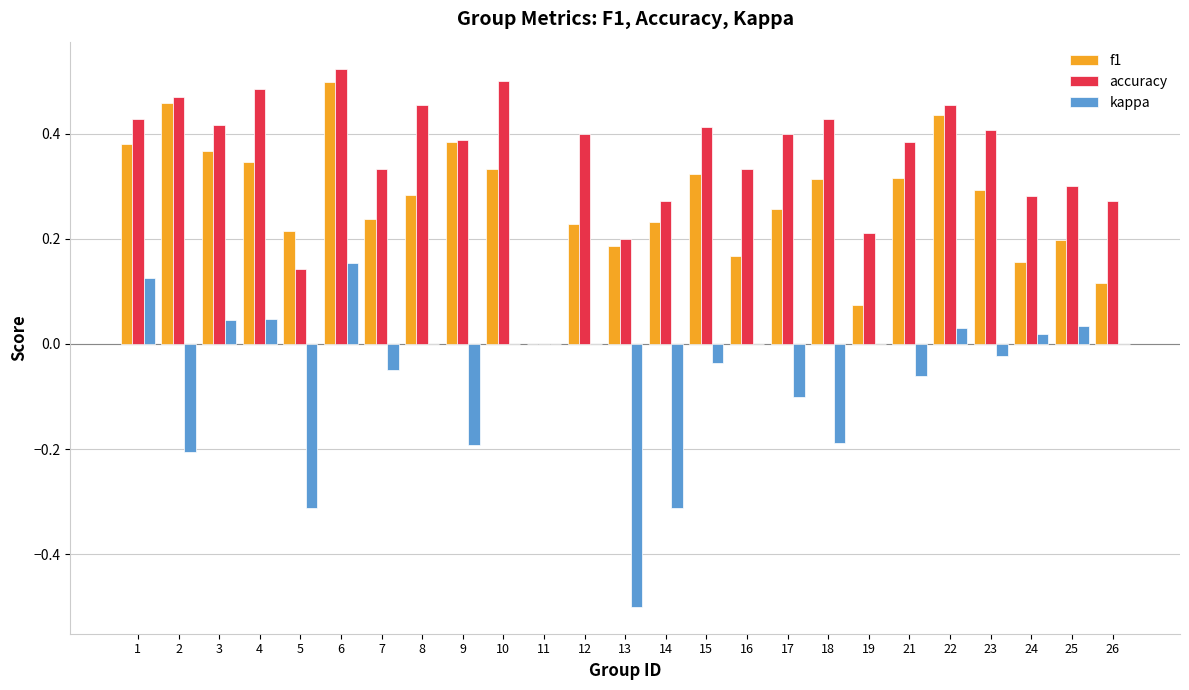

The value of kappa at 9 is -0.2. True or false?

True